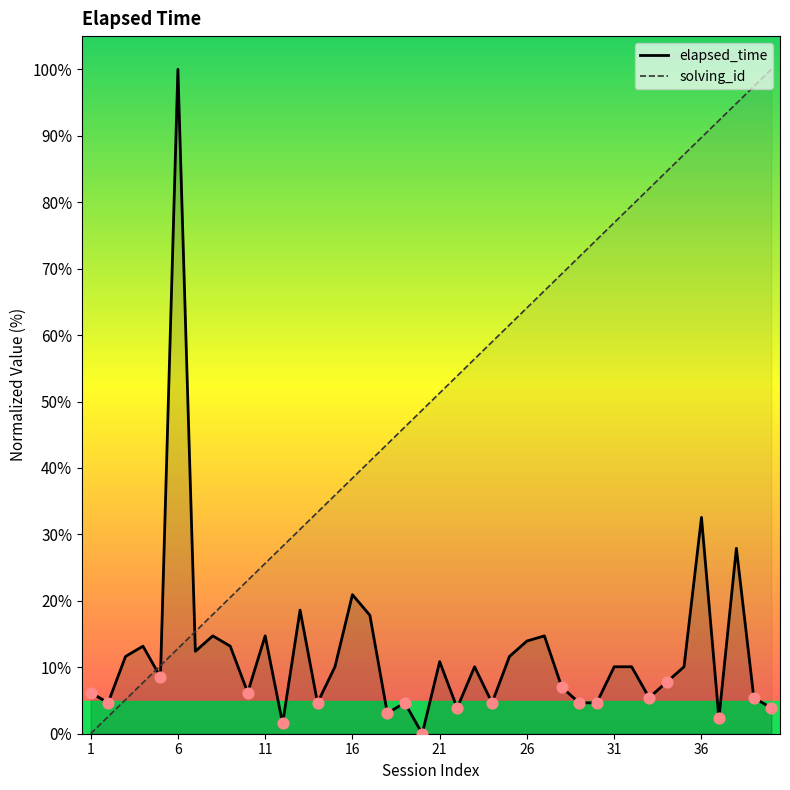

Which series contains the lowest Y value?

elapsed_time